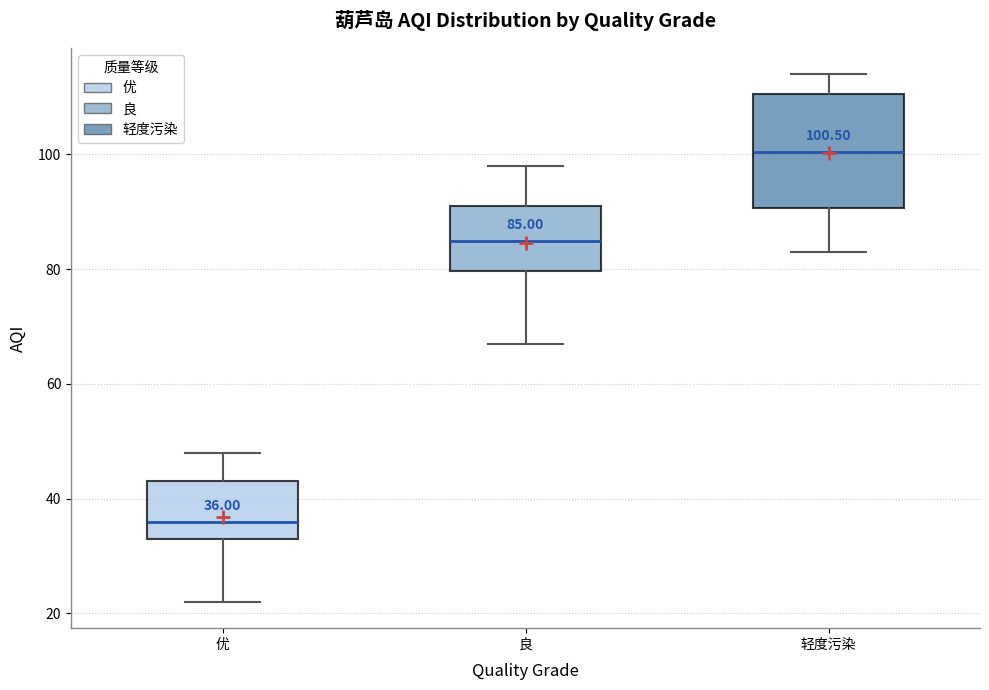

Which box is the tallest, from its lower edge to its upper edge?

轻度污染